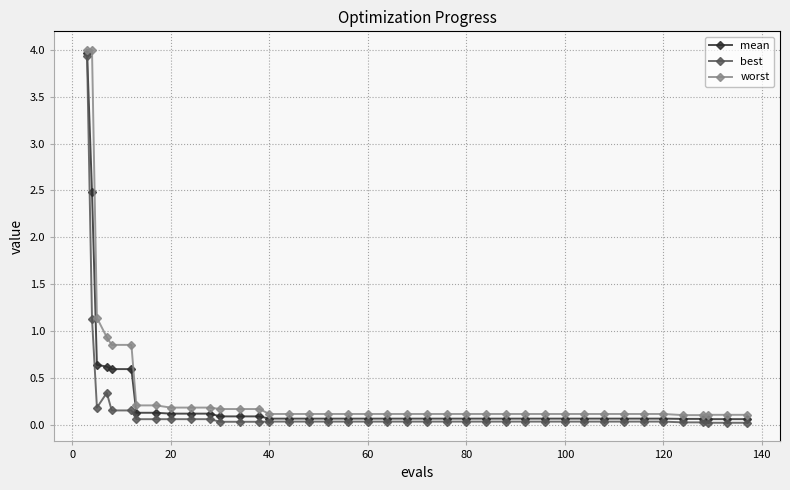

What is the value of the worst point at the 39th from the left?

0.1